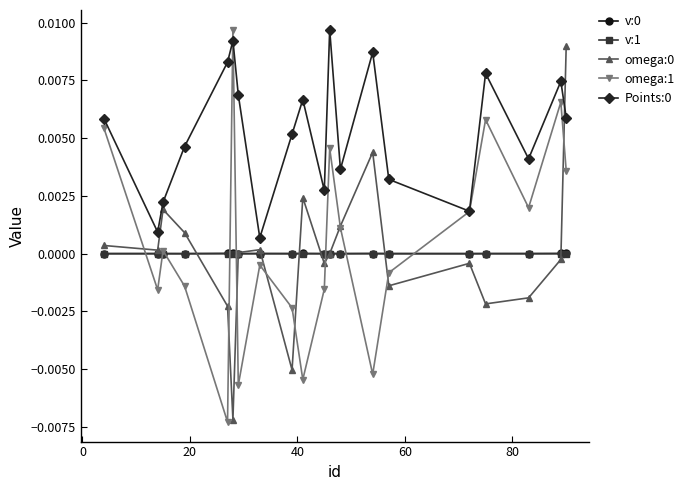

At how many categories does at least one series exceed 0?

20